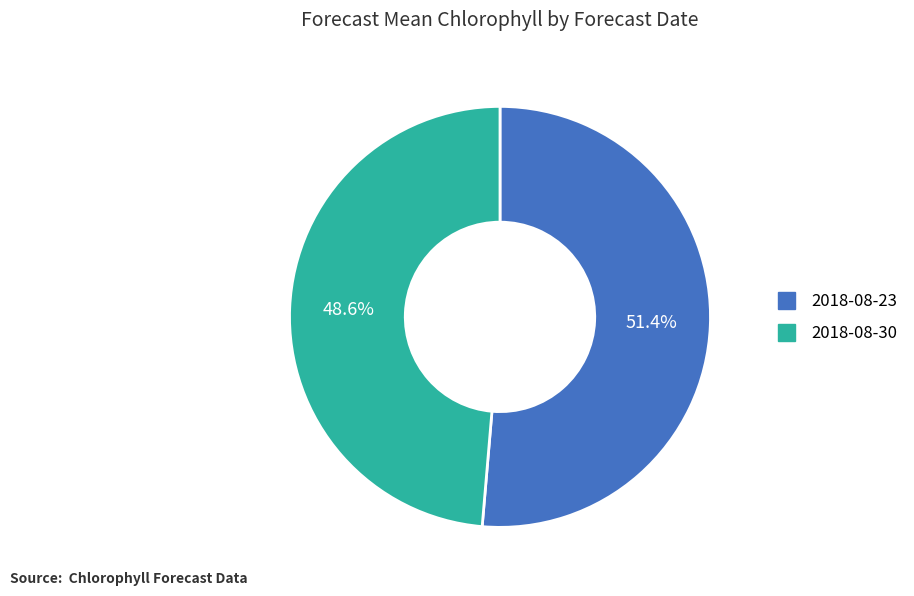

What portion of the pie excludes 2018-08-23?

48.6%